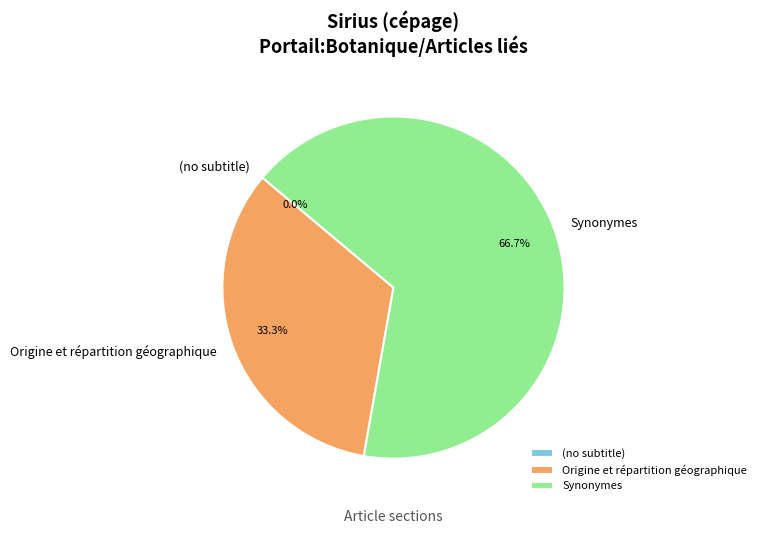

The Synonymes slice represents 67% of the pie. True or false?

True